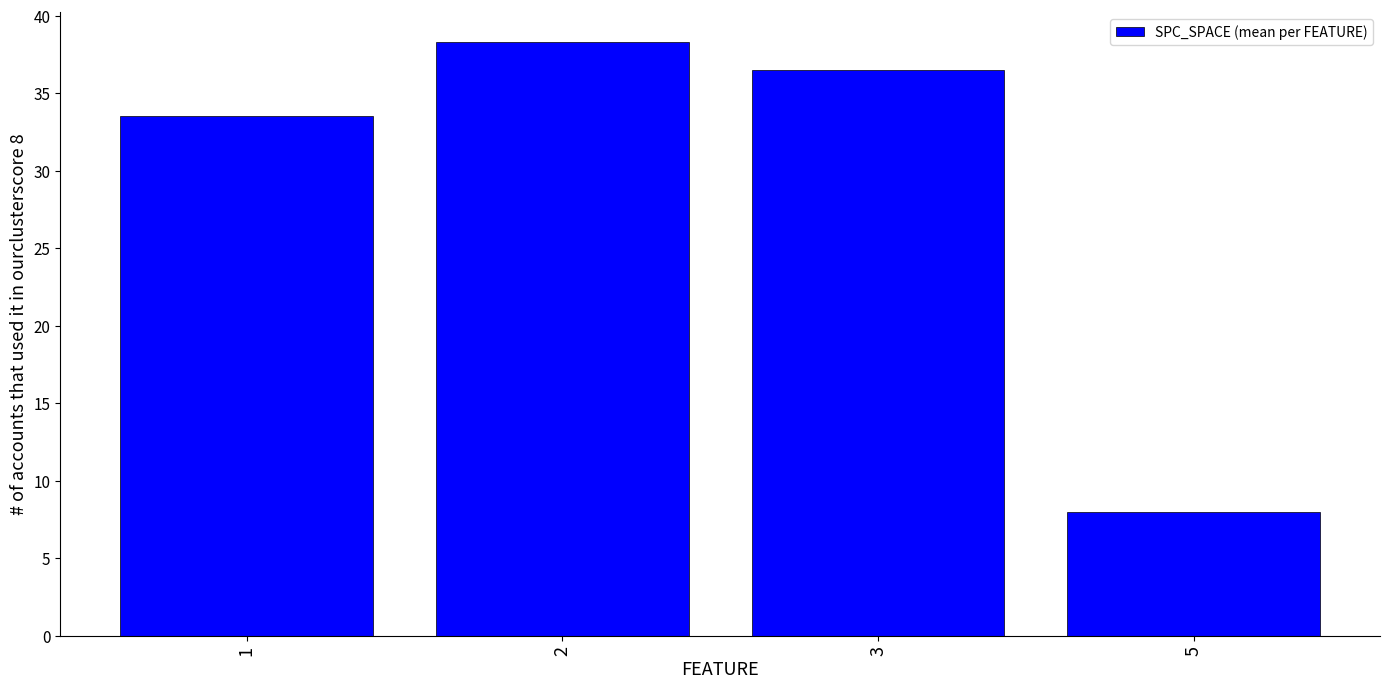

Where does the data first go above 36?

2